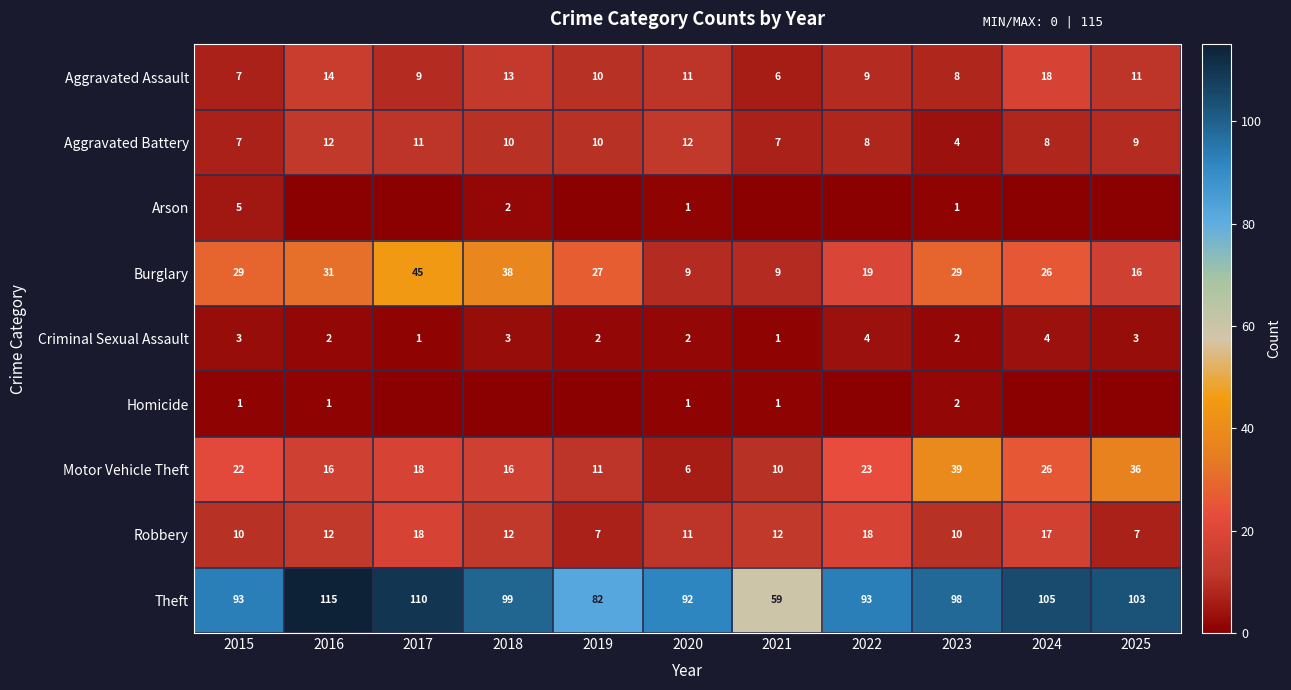

Which category has the highest value in the Motor Vehicle Theft series?

2023